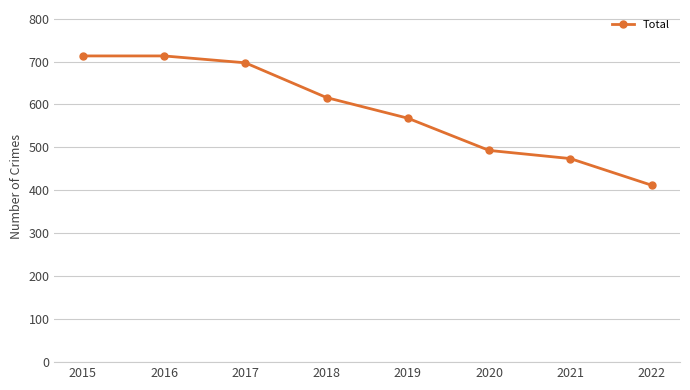

Is it true that the value at 2015 is 713?

True